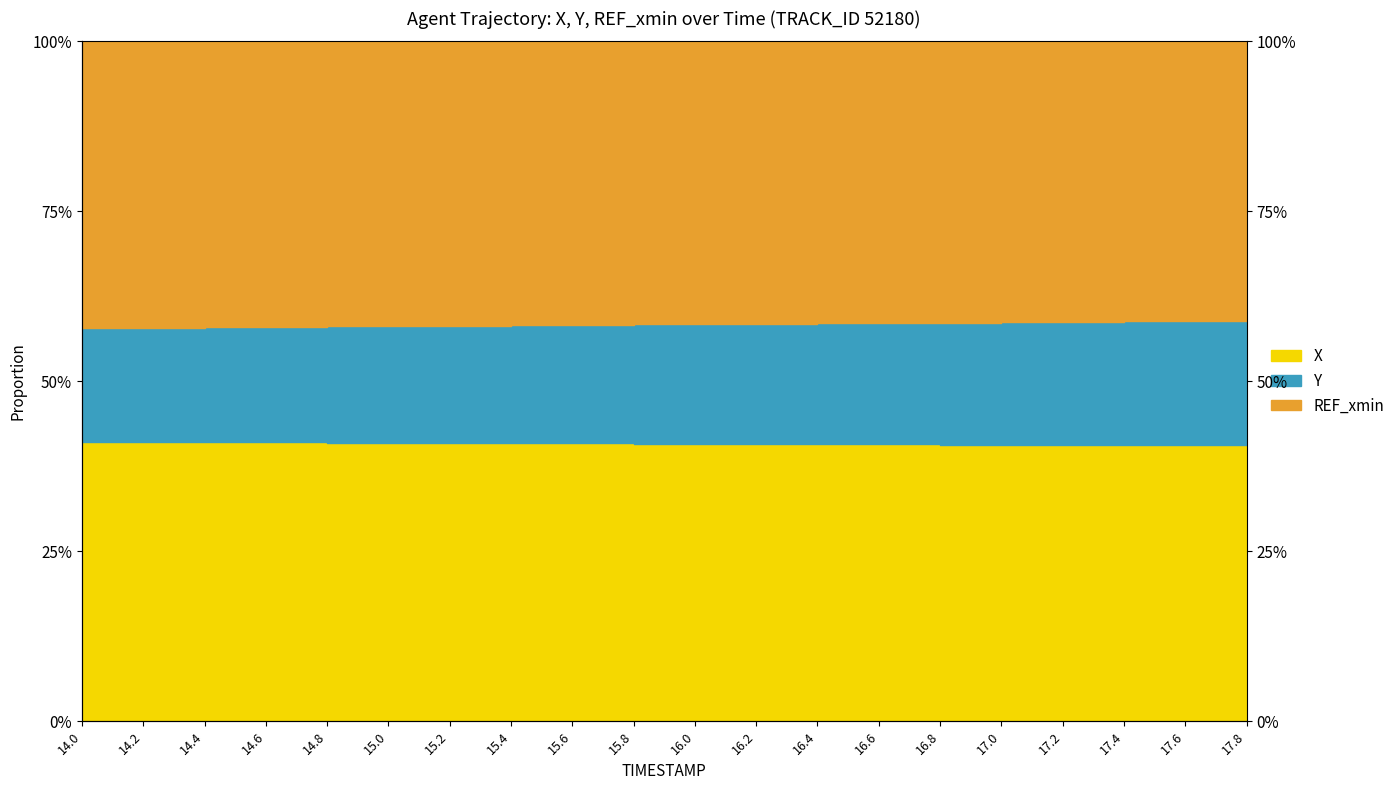

Is the value of X at 17.0 greater than the value of Y at 14.6?

No